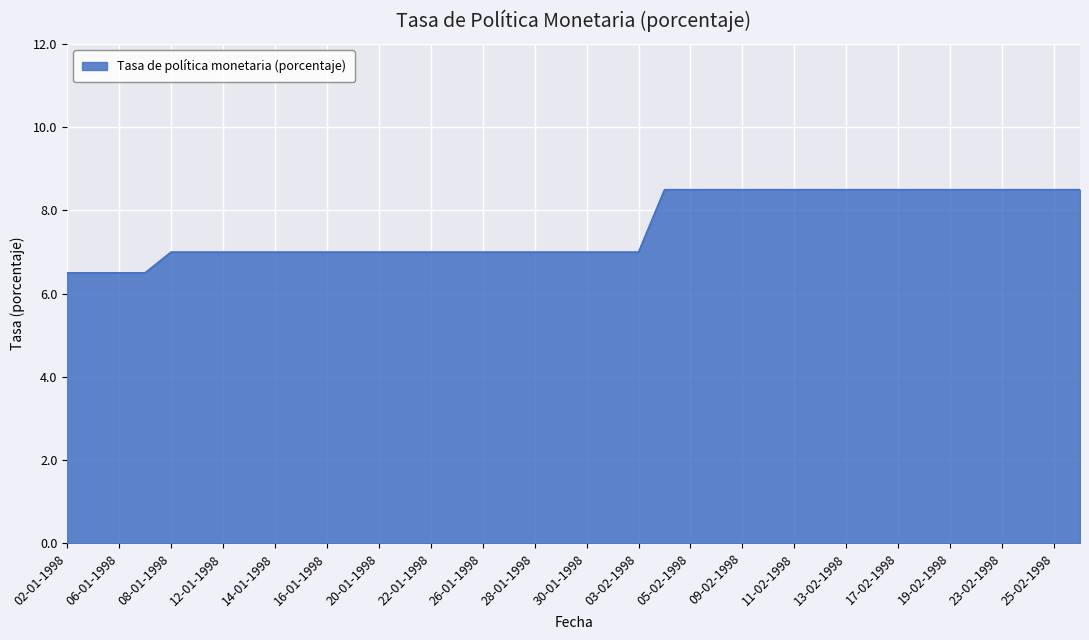

What is the maximum value shown in the chart?

8.5